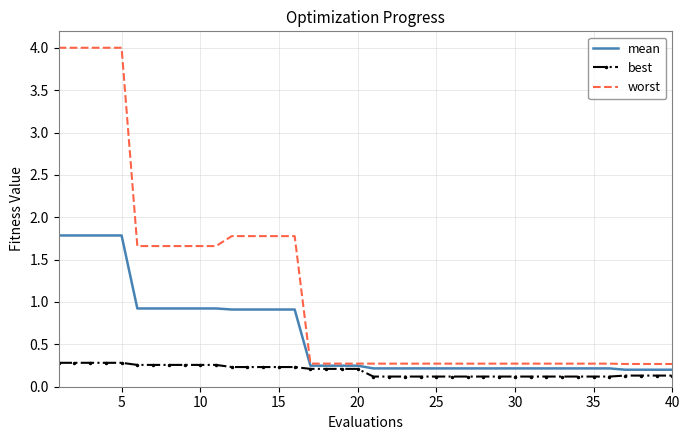

List the series in order of their overall mean, lowest first.

best, mean, worst